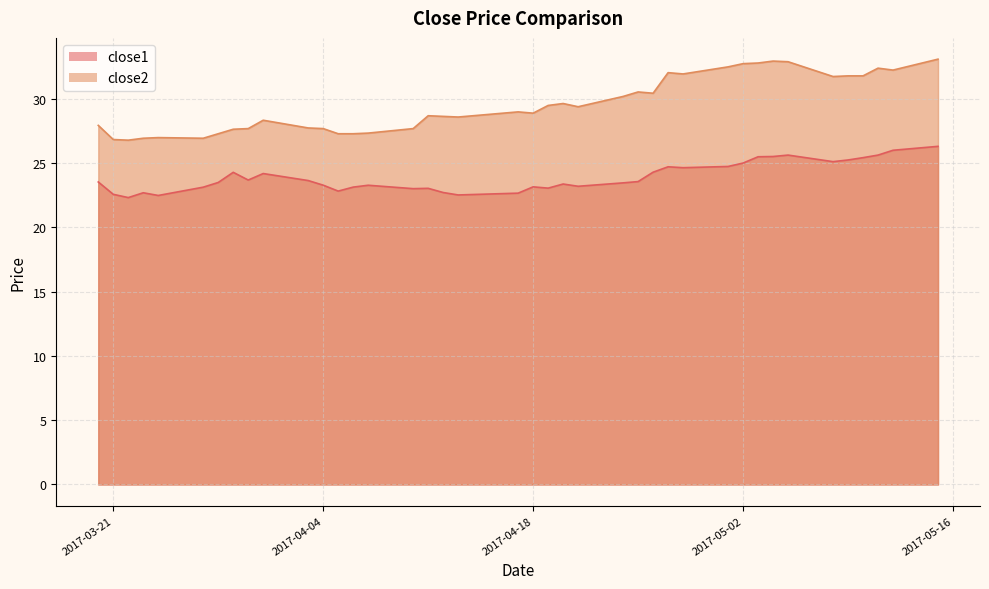

Which series has the largest total across all categories?

close2